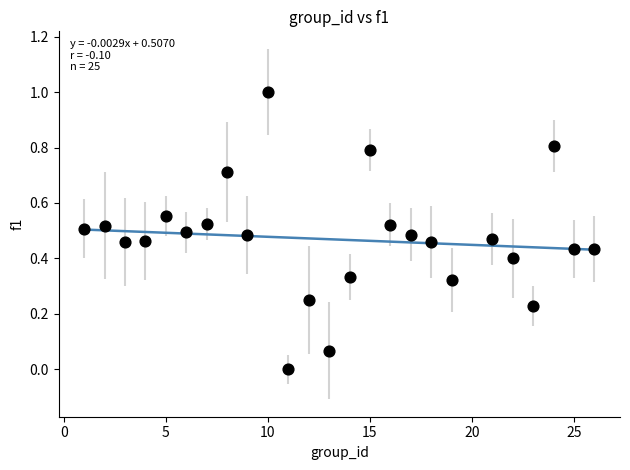

What is the range of Y values (max minus min)?

1.0